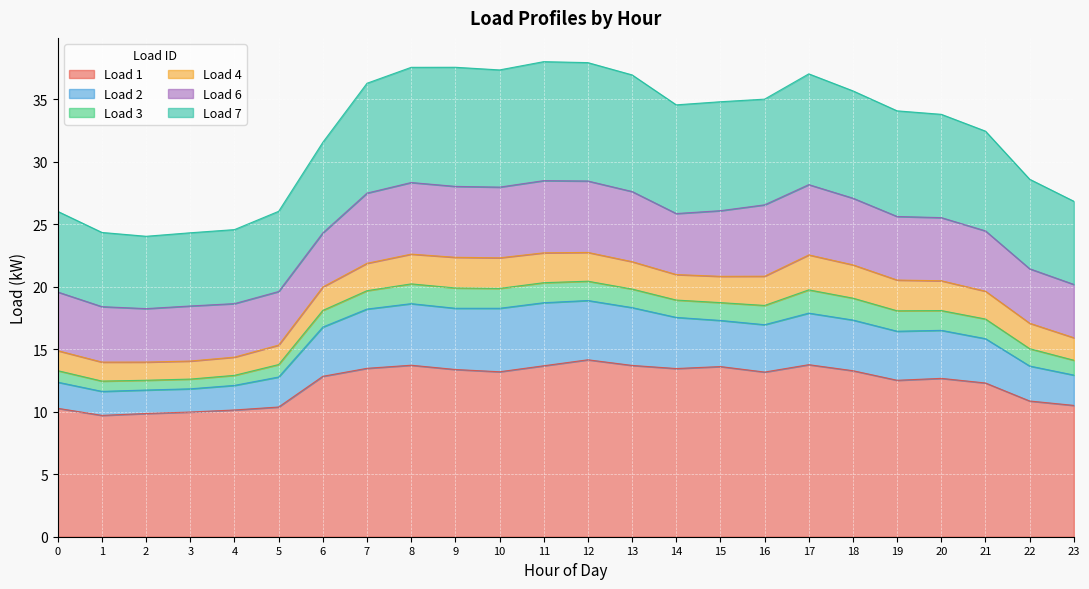

What are all the series names shown in the legend?

Load 1, Load 2, Load 3, Load 4, Load 6, Load 7